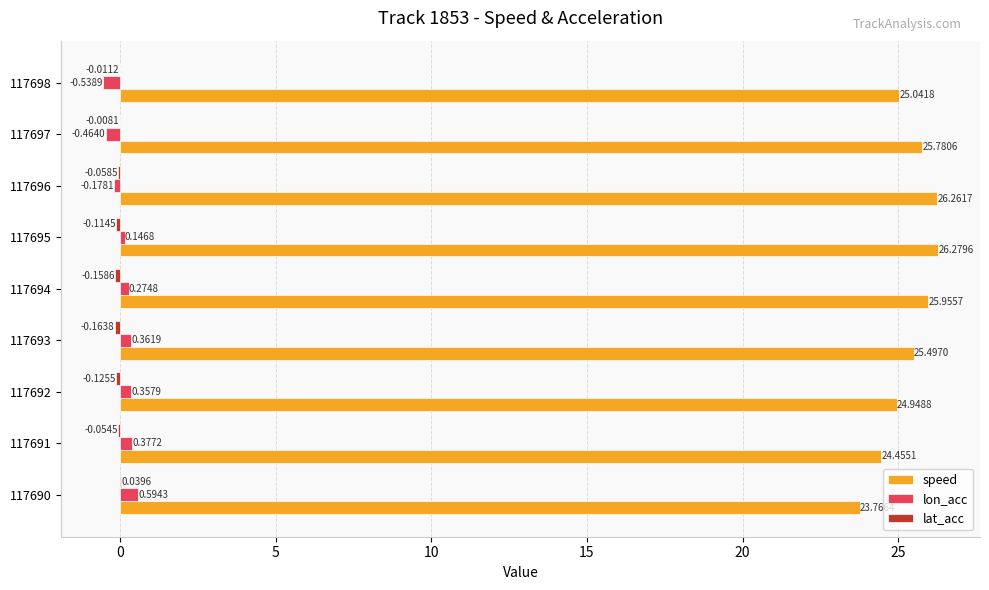

At which category is the sum across all series the highest?

117695